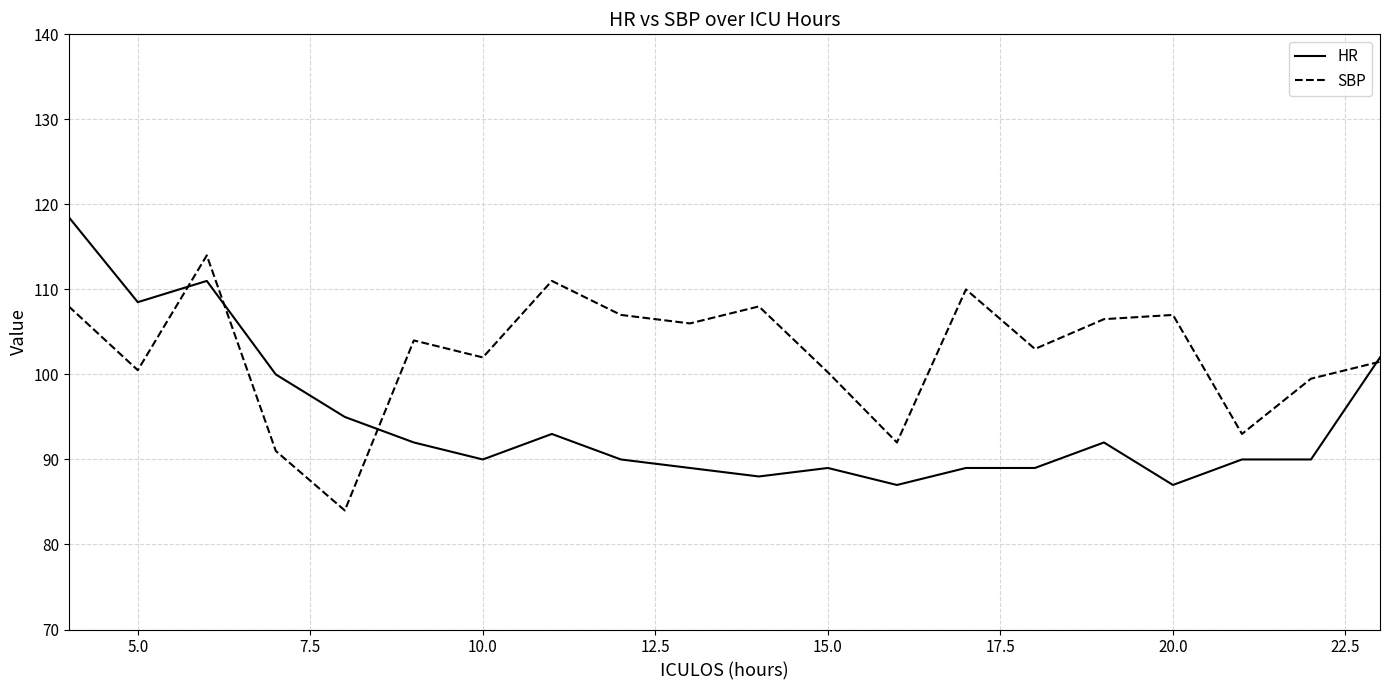

Rank the series by their maximum value, from lowest to highest.

SBP, HR